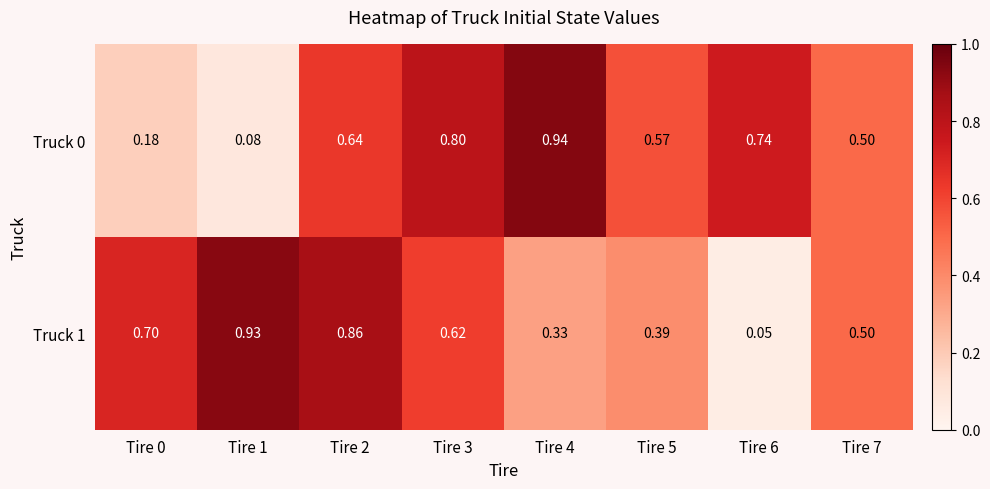

Which series has the largest range (max minus min)?

Truck 1